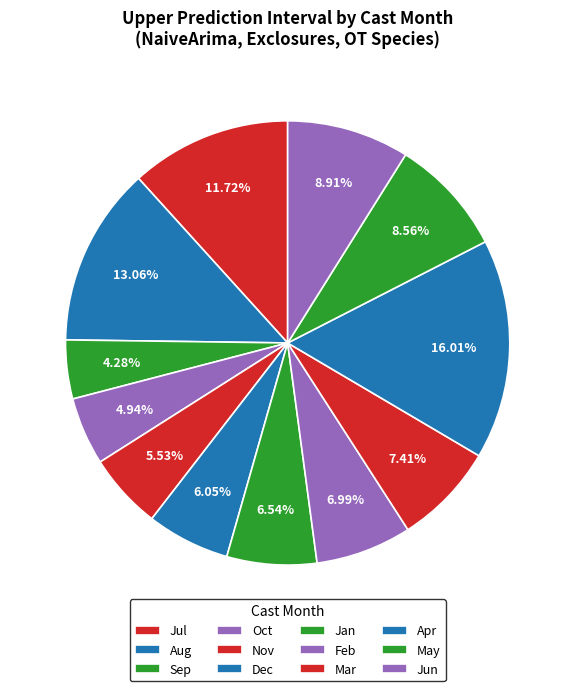

How many segments does this pie chart have?

12